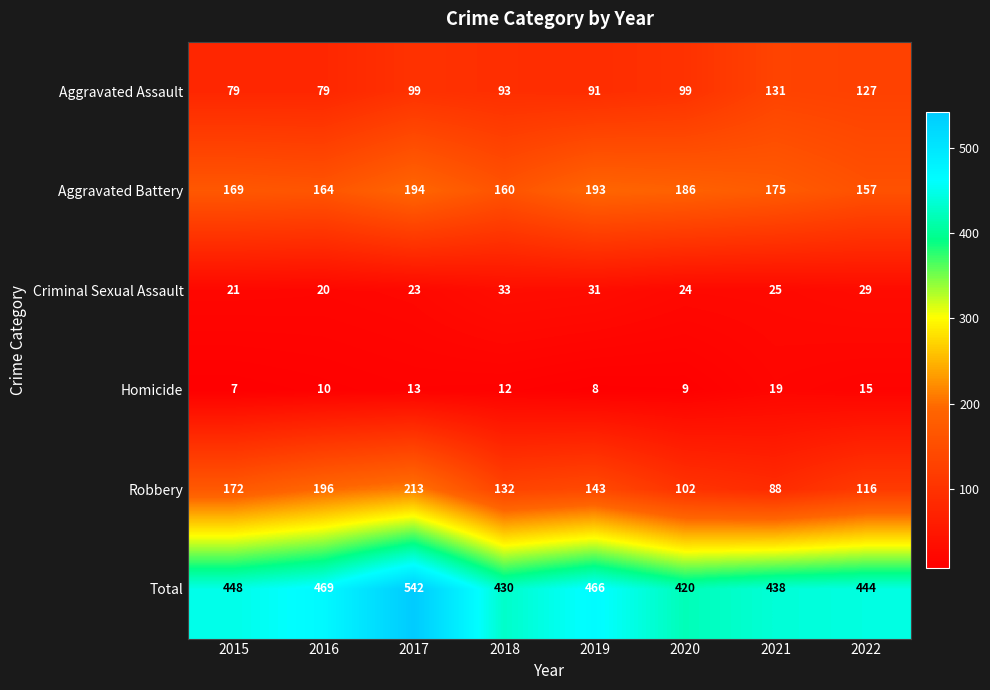

Which series has the largest total across all categories?

Total